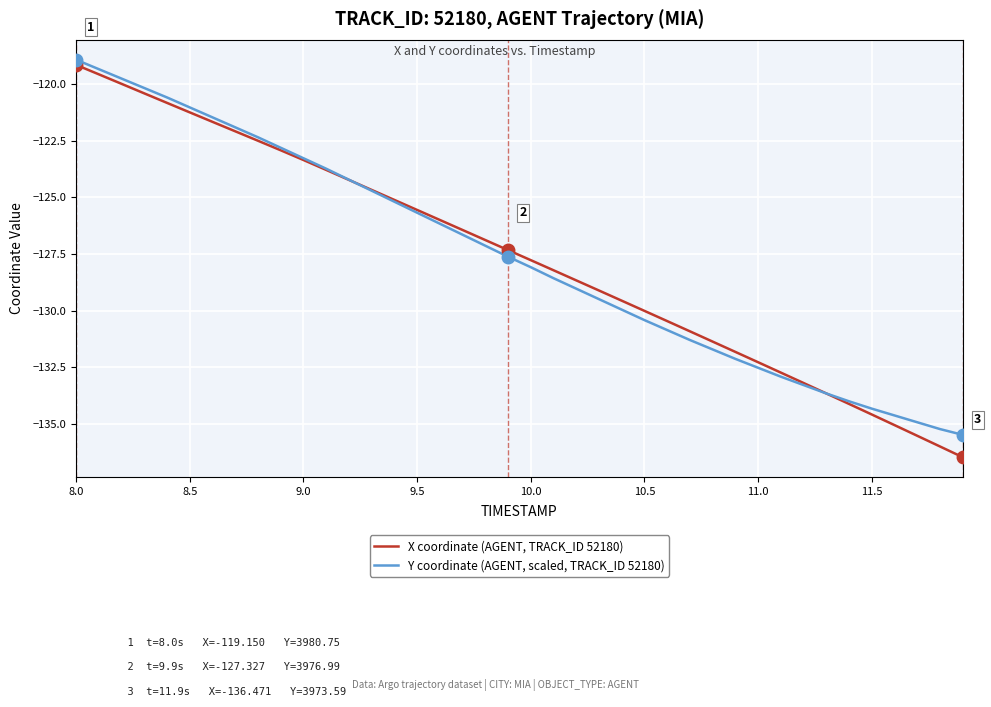

How many intersections are there between Y coordinate (AGENT, scaled, TRACK_ID 52180) and X coordinate (AGENT, TRACK_ID 52180)?

2